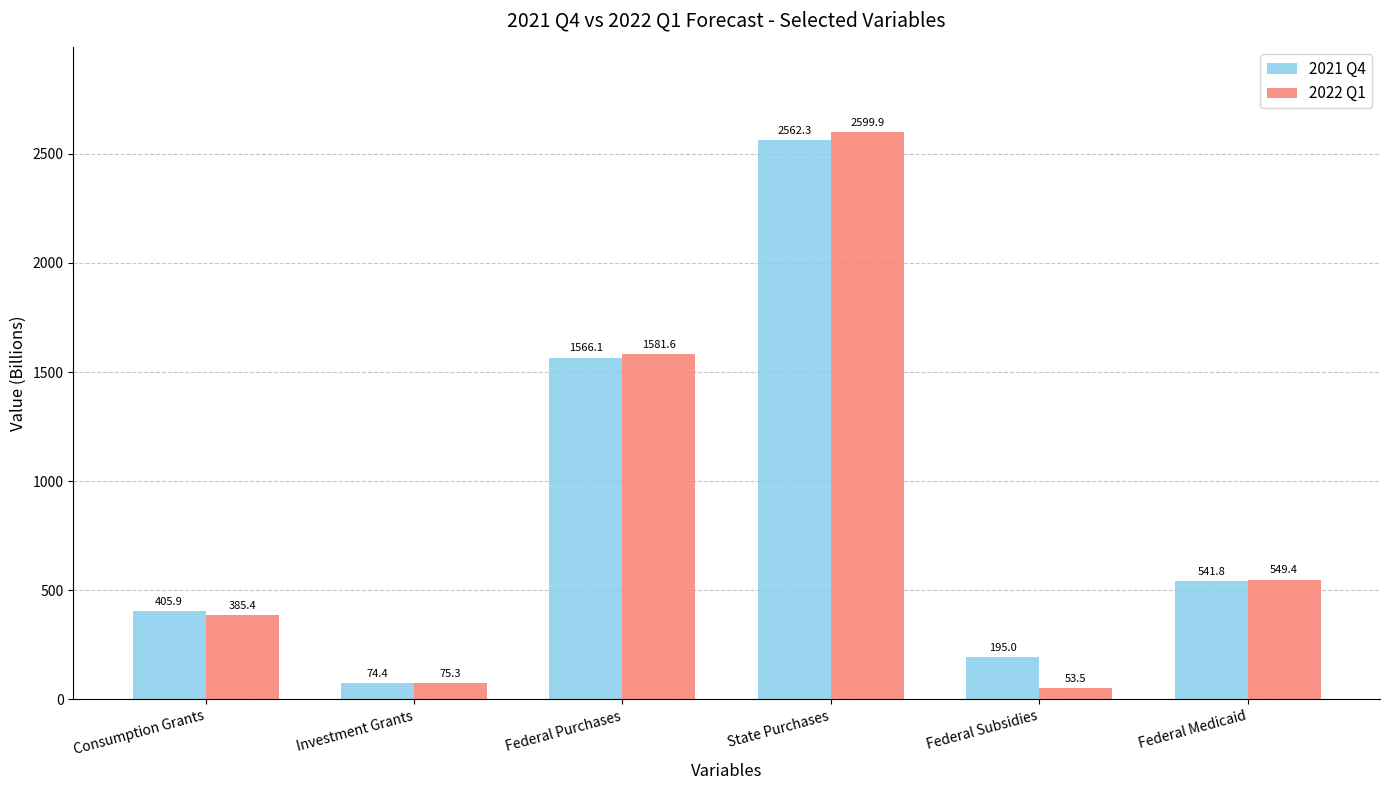

At which label does 2021 Q4 first exceed 541?

Federal Purchases